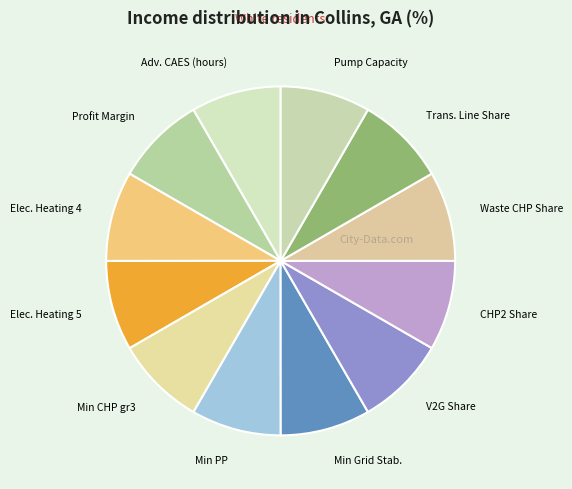

Combined, do Trans. Line Share and Elec. Heating 4 account for over 50%?

No